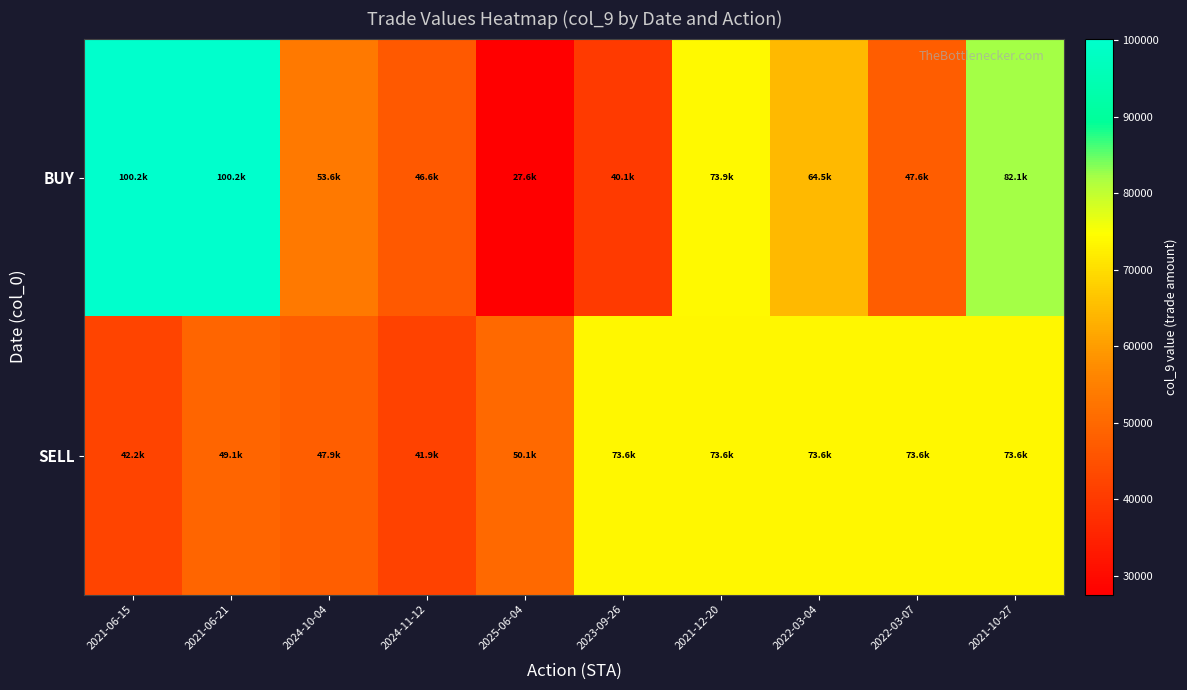

Rank the series by their maximum value, from lowest to highest.

SELL, BUY